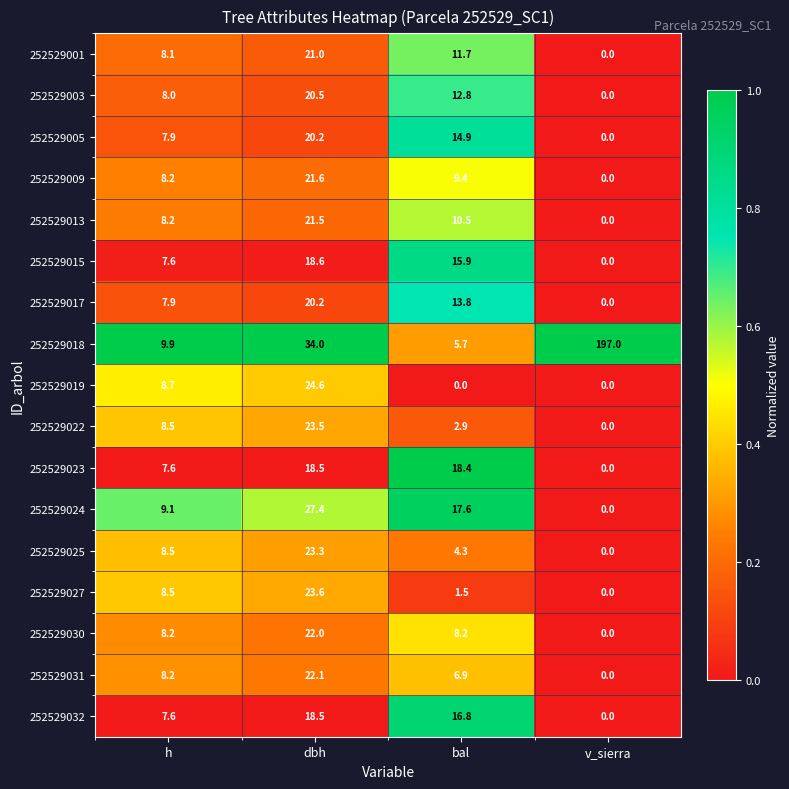

Count the number of categories in the chart.

4